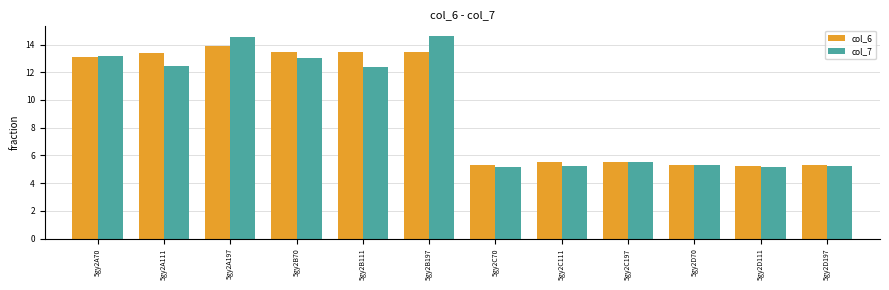

Which series has the largest range (max minus min)?

col_7